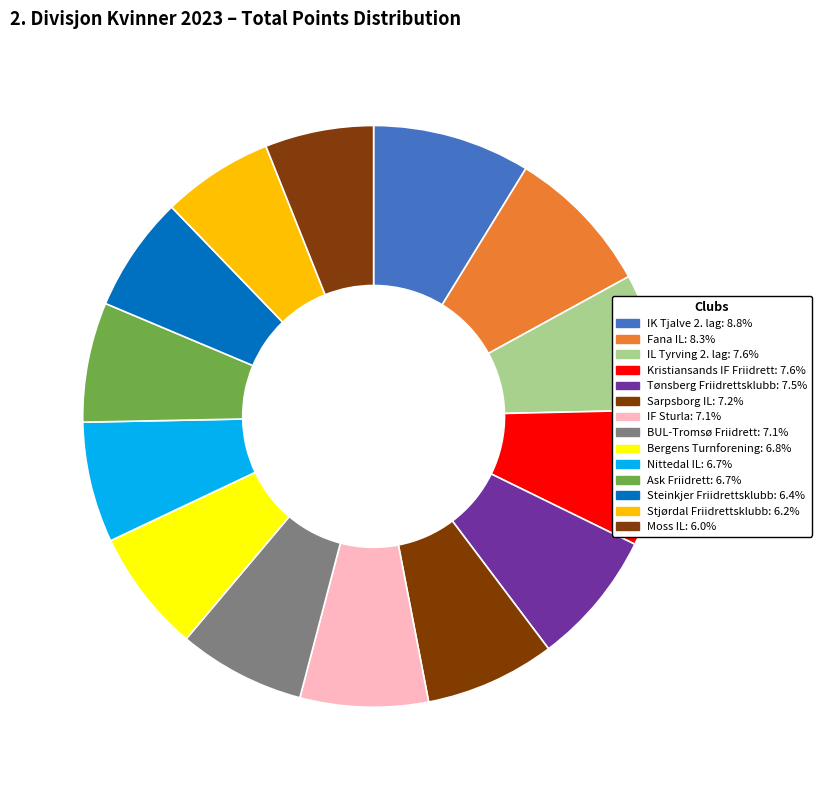

What percentage do Steinkjer Friidrettsklubb and Nittedal IL together represent?

13.1%